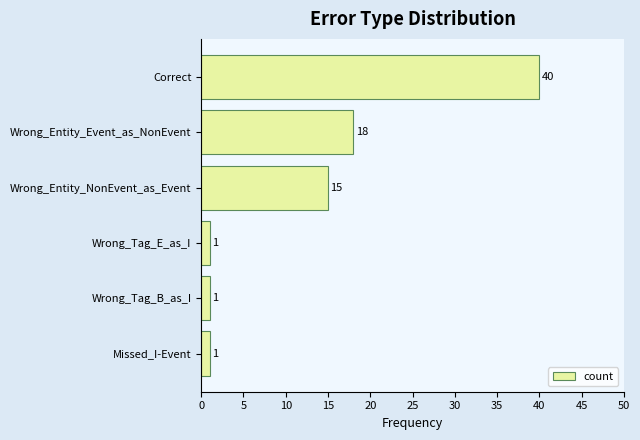

What is the difference between the maximum and minimum values?

39